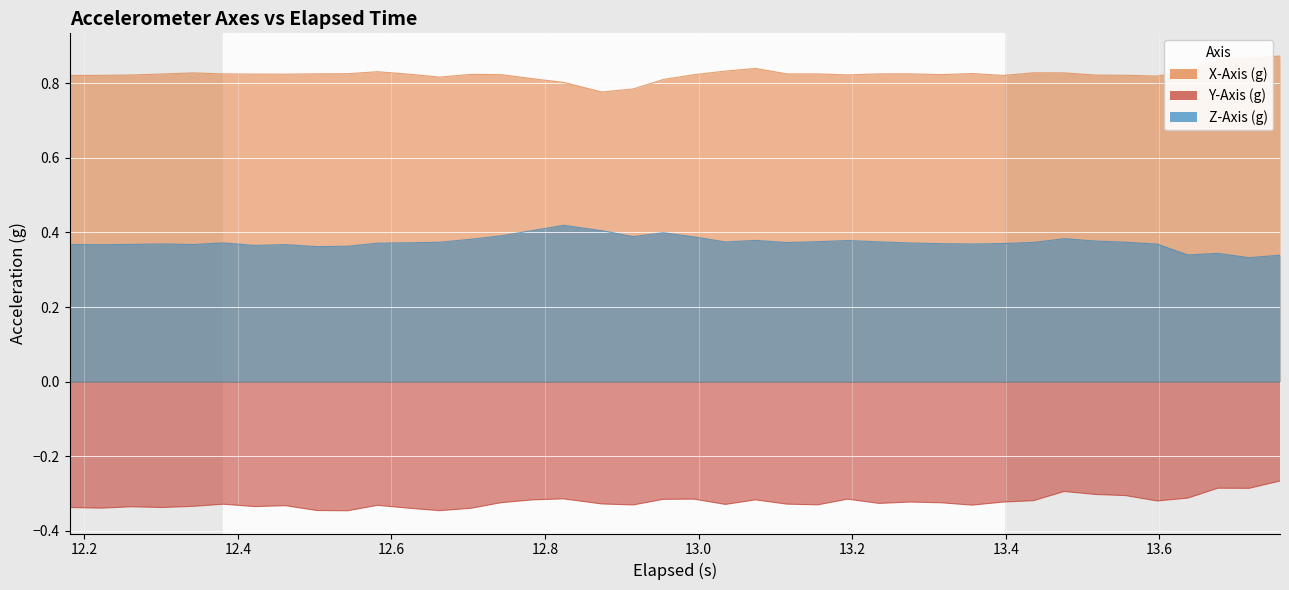

What is the average value of the X-Axis (g) series?

0.8